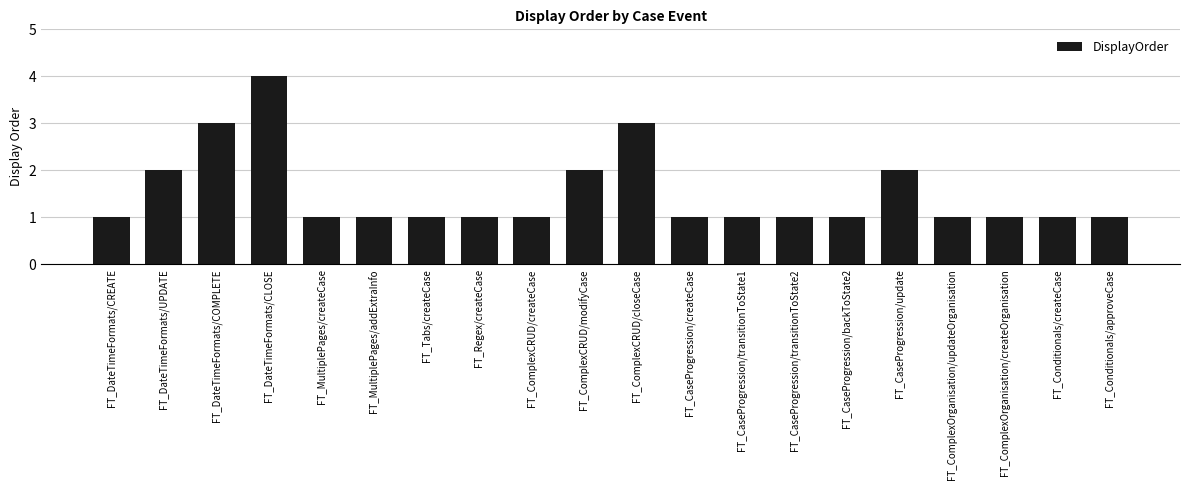

The chart shows a value of 3 at FT_DateTimeFormats/COMPLETE. True or false?

True